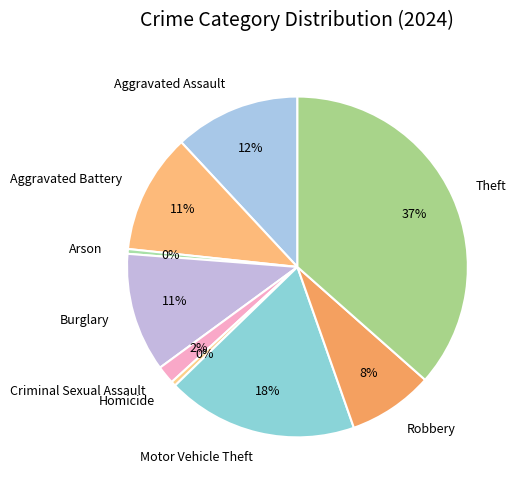

Does any single category account for the majority?

No